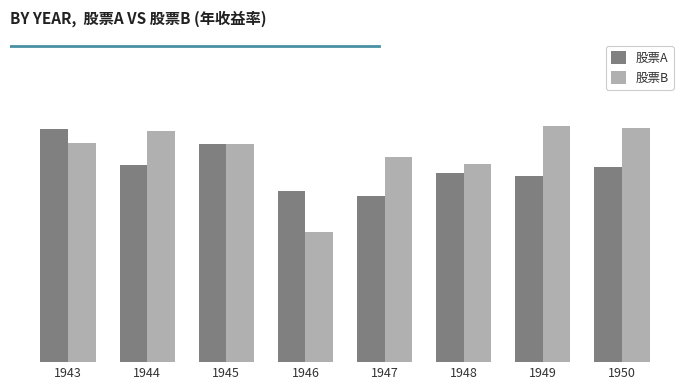

What is the difference between the 股票A values at 1947 and 1945?

0.3